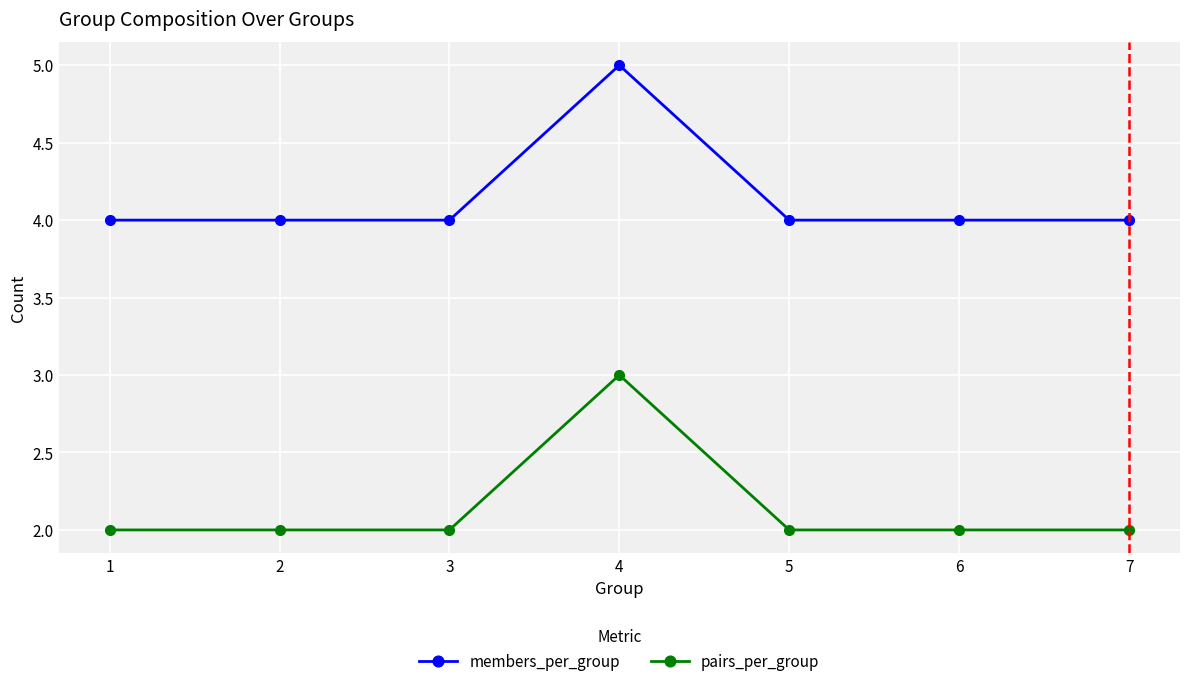

True or false: pairs_per_group and members_per_group intersect in this chart.

False